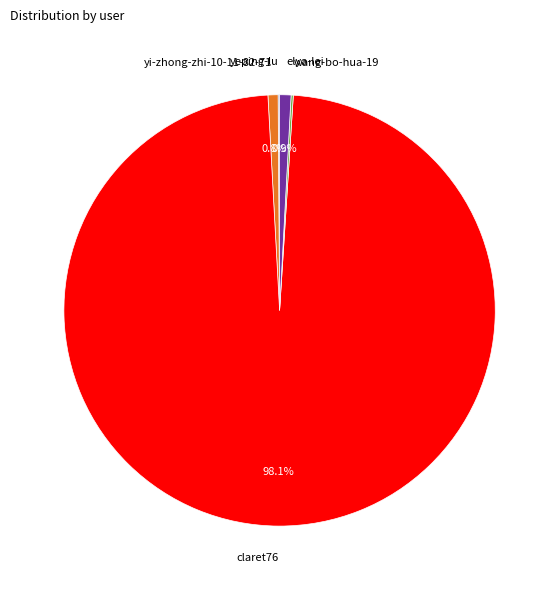

Which slice is the largest?

claret76